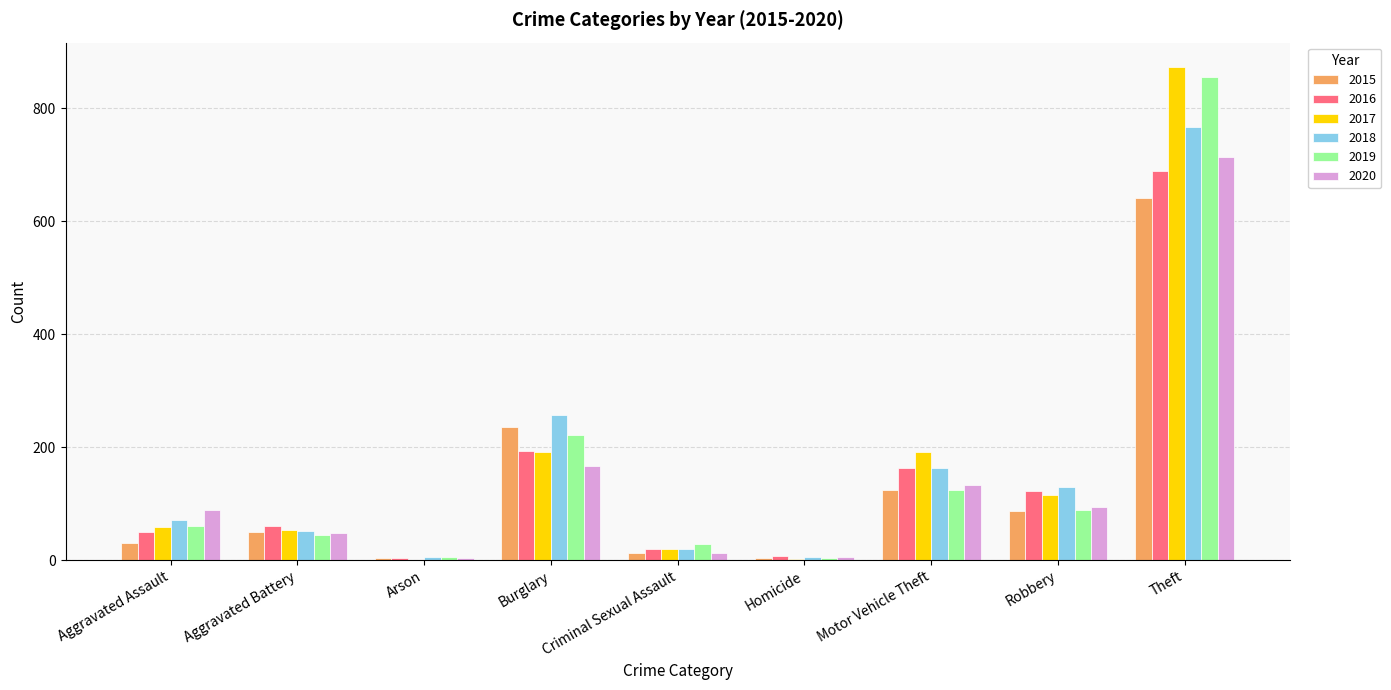

Which category has the highest value in the 2015 series?

Theft